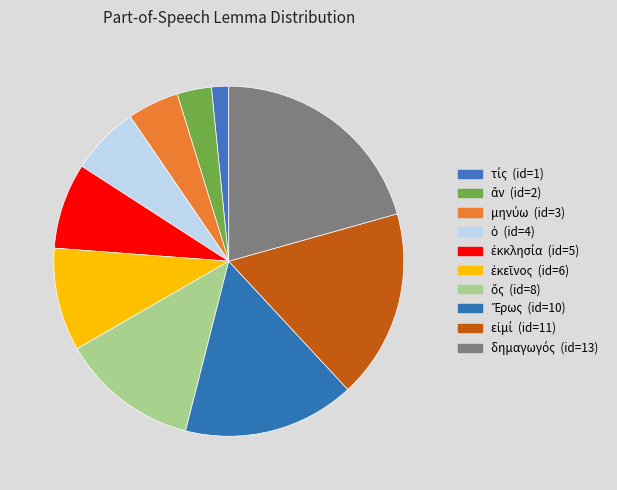

How many segments does this pie chart have?

10